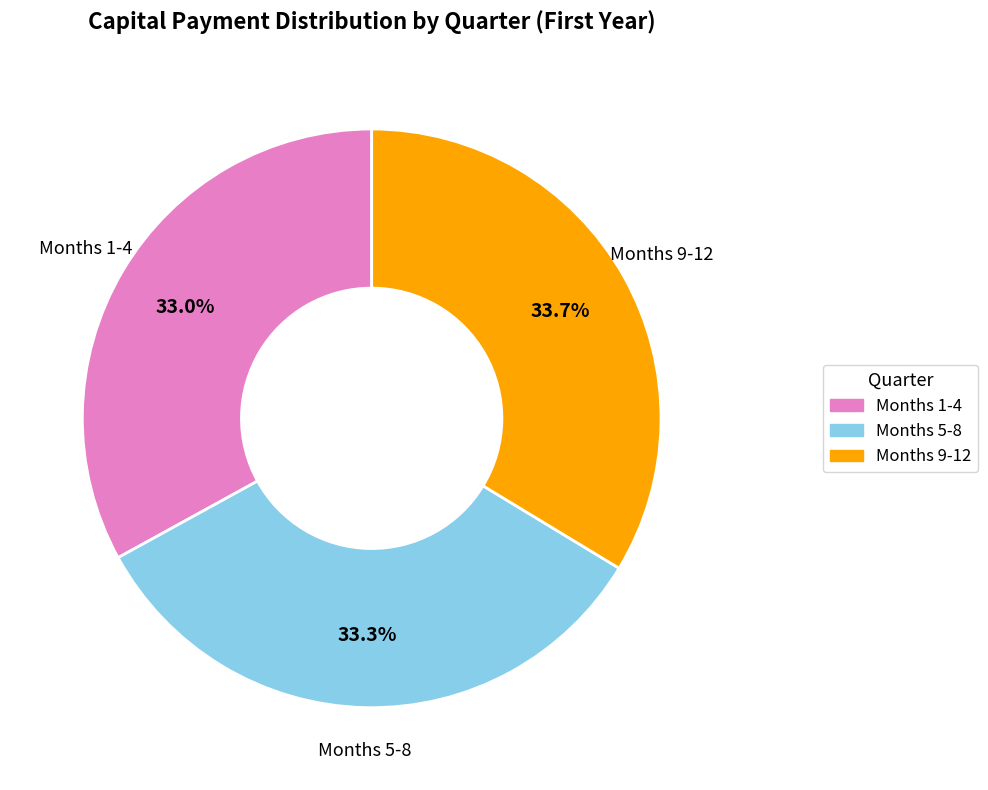

Count the number of slices in the pie.

3